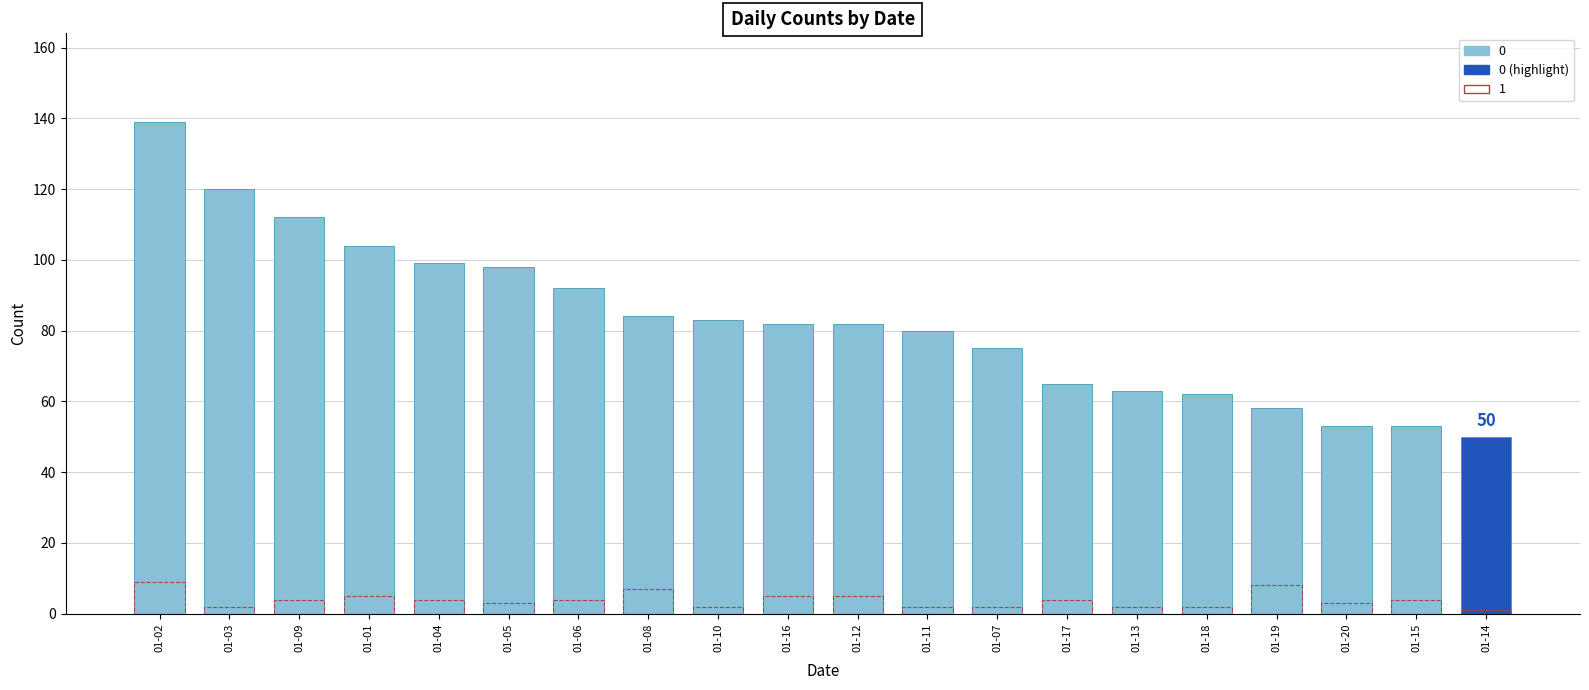

Where is 0 nearest to the value 94?

2023-01-06